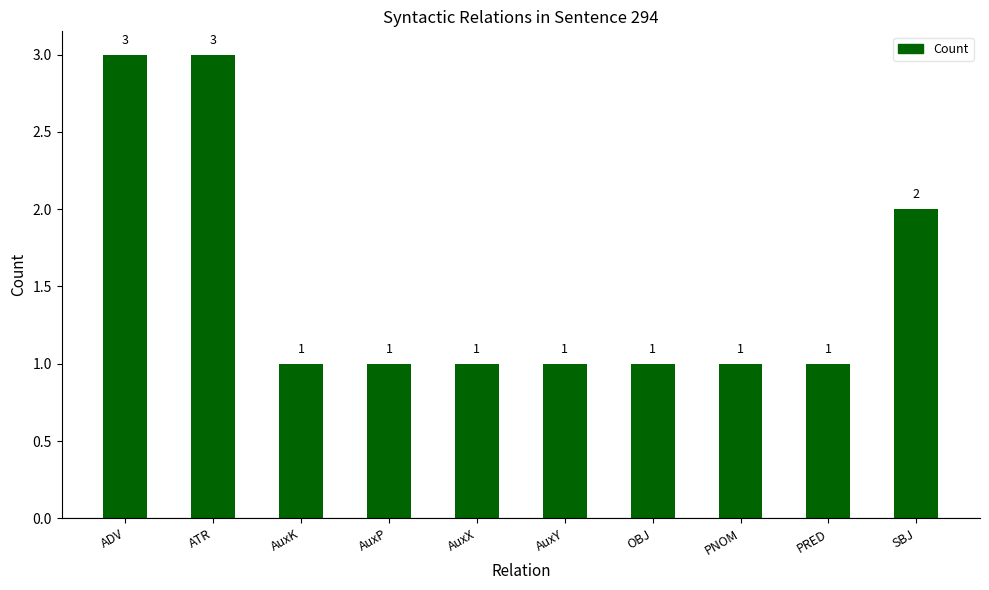

Reading right to left, extract all data points from this chart.

2	1	1	1	1	1	1	1	3	3